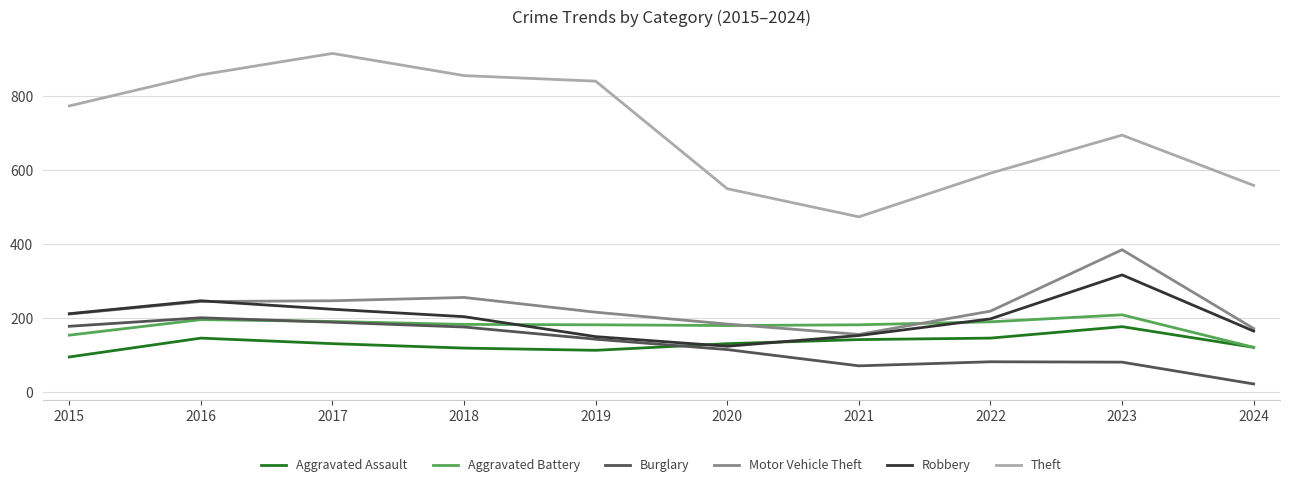

Where does the Robbery series first go above 204?

2015